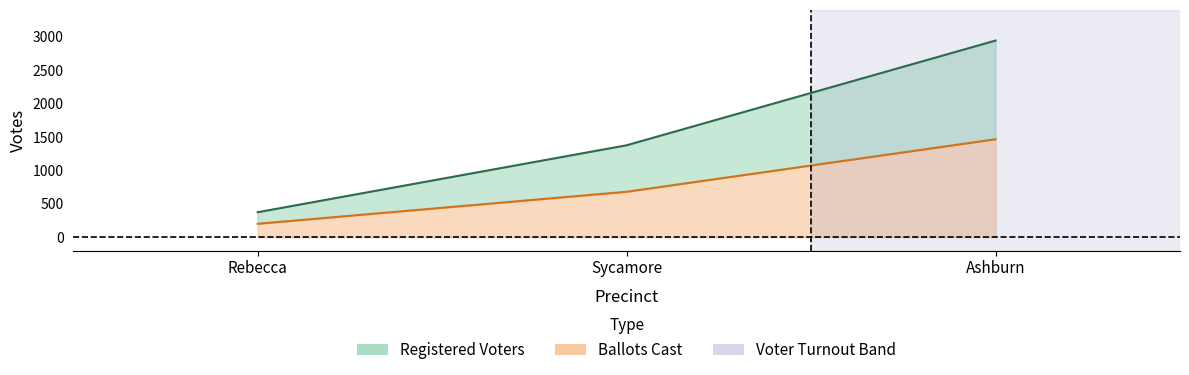

At Sycamore, list the series in order from largest to smallest.

Registered Voters, Ballots Cast